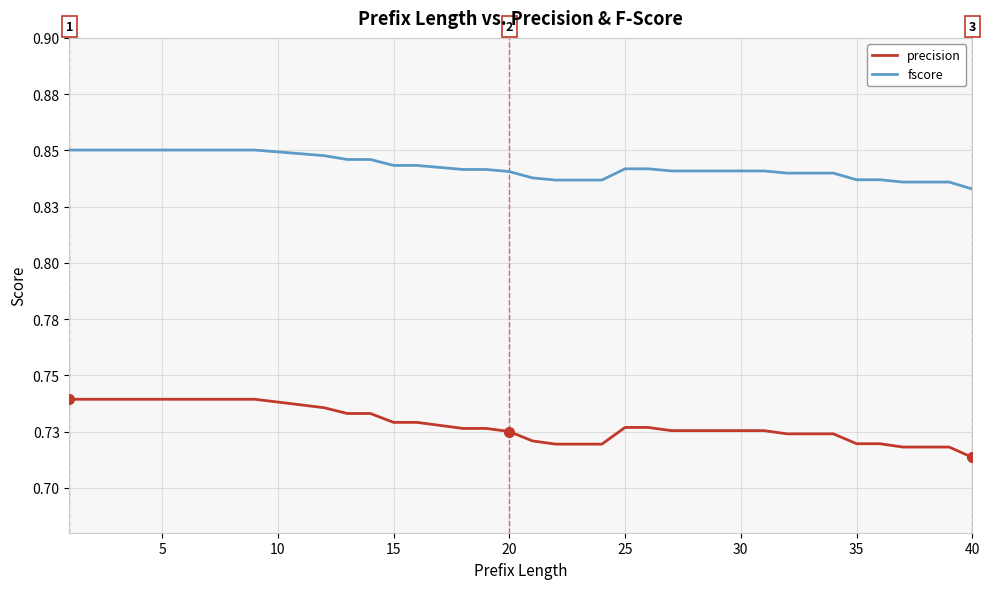

What are all the series names shown in the legend?

precision, fscore